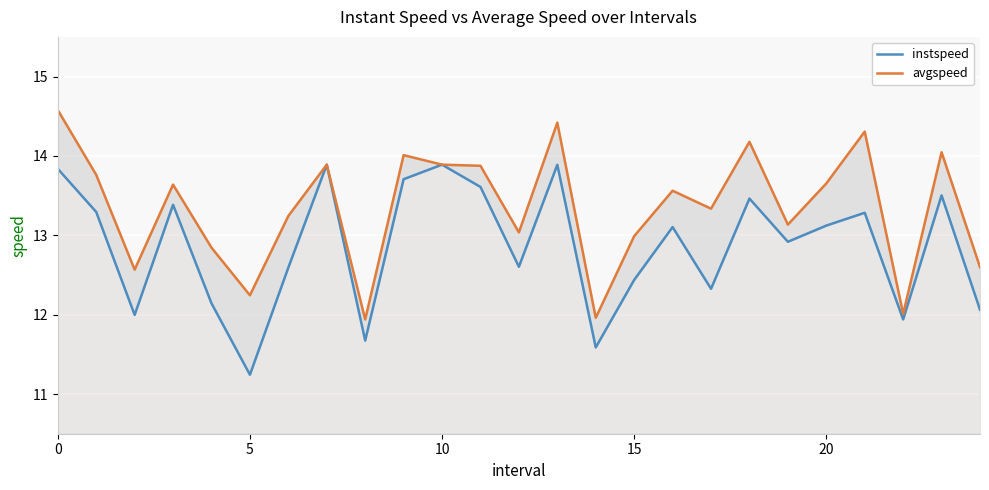

What is the difference between the second highest and minimum values in the avgspeed series?

2.5